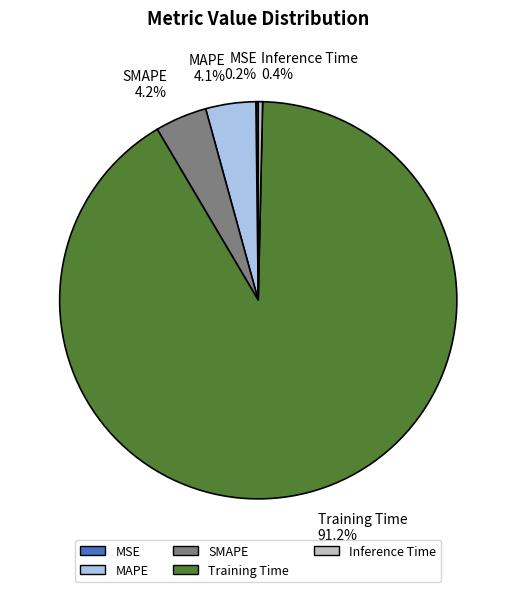

Which has a higher value, SMAPE 4.2% or Inference Time 0.4%?

SMAPE 4.2%